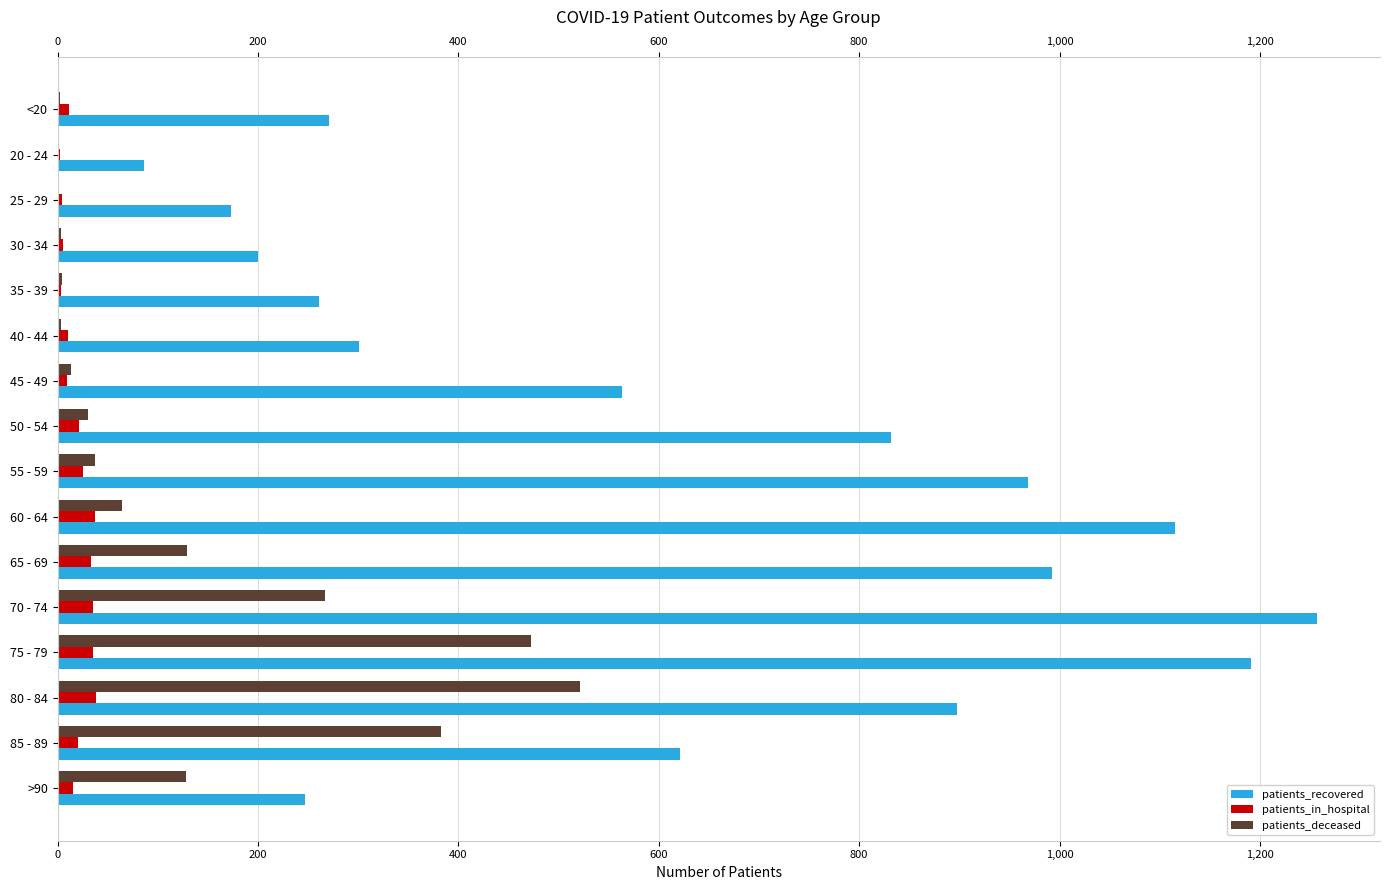

Count the number of data series in this chart.

3